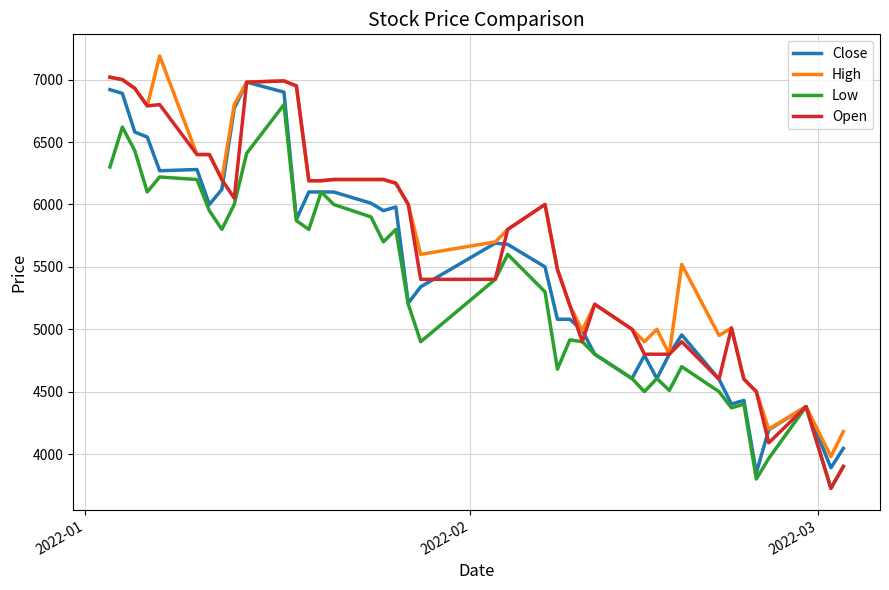

What is the lowest value of the High series?

3980